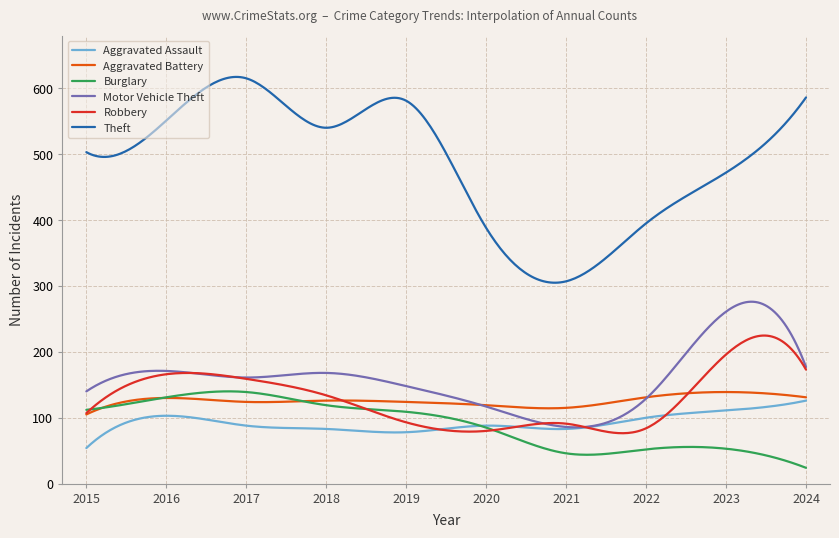

Which series has the largest total across all categories?

Theft